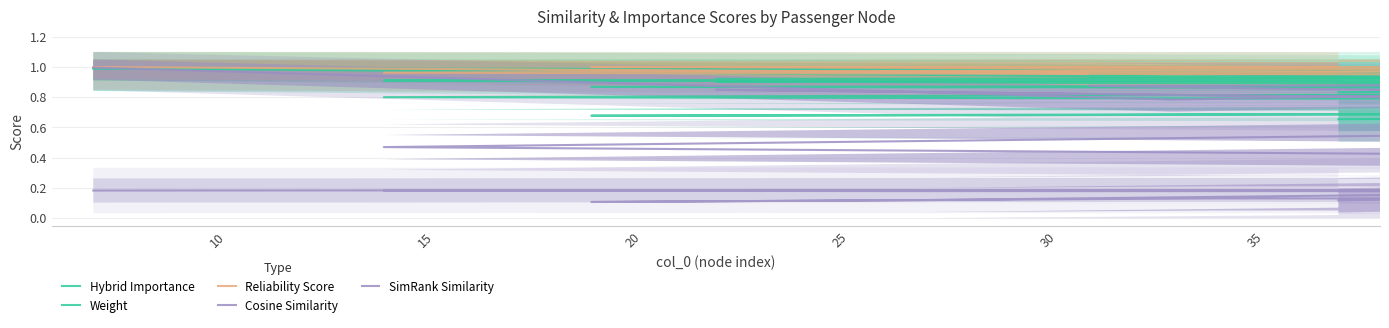

What is the total value across all series at 20?

4.0